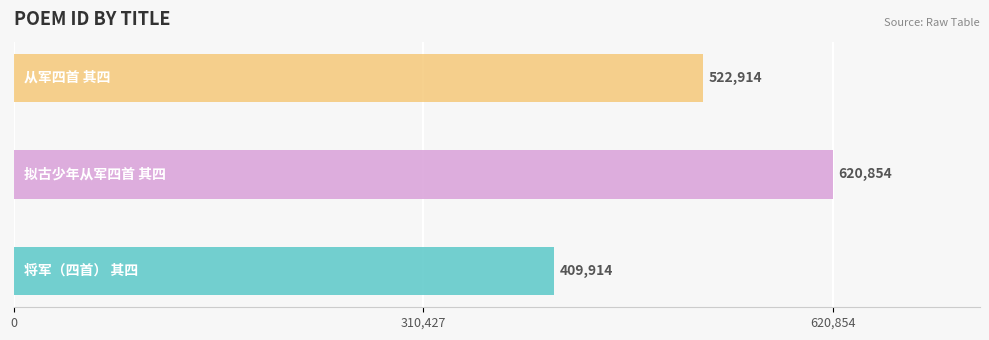

What is the smallest value displayed?

409914